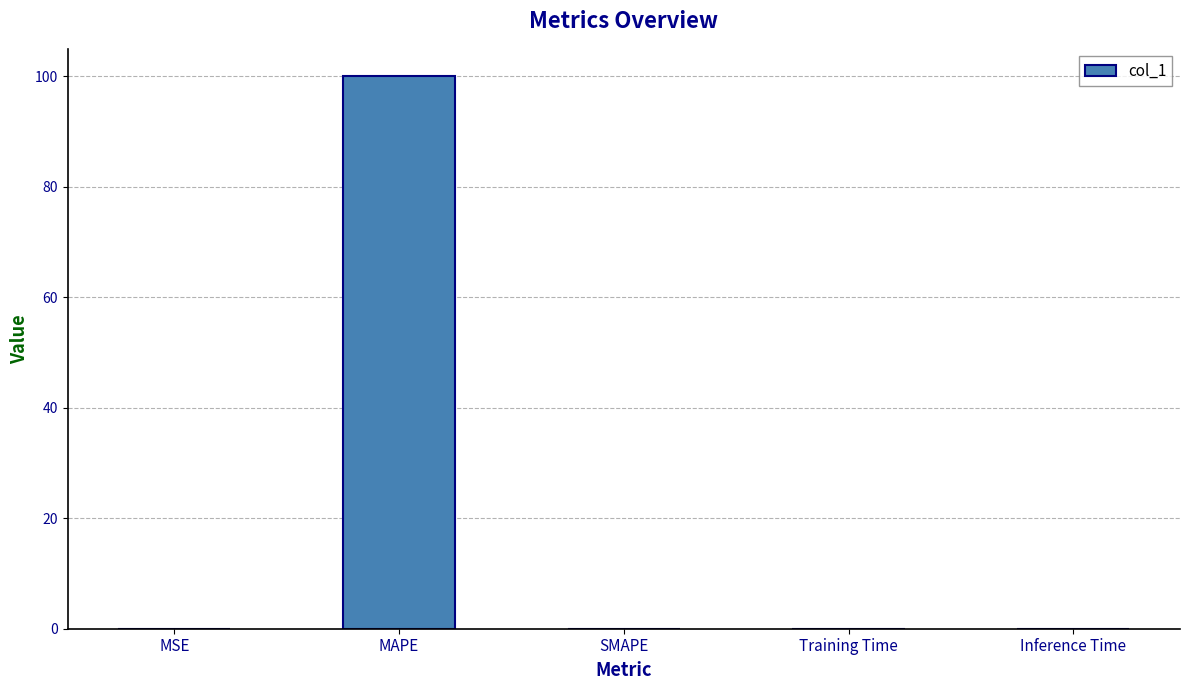

Is it true that the value at SMAPE is -66.3?

False